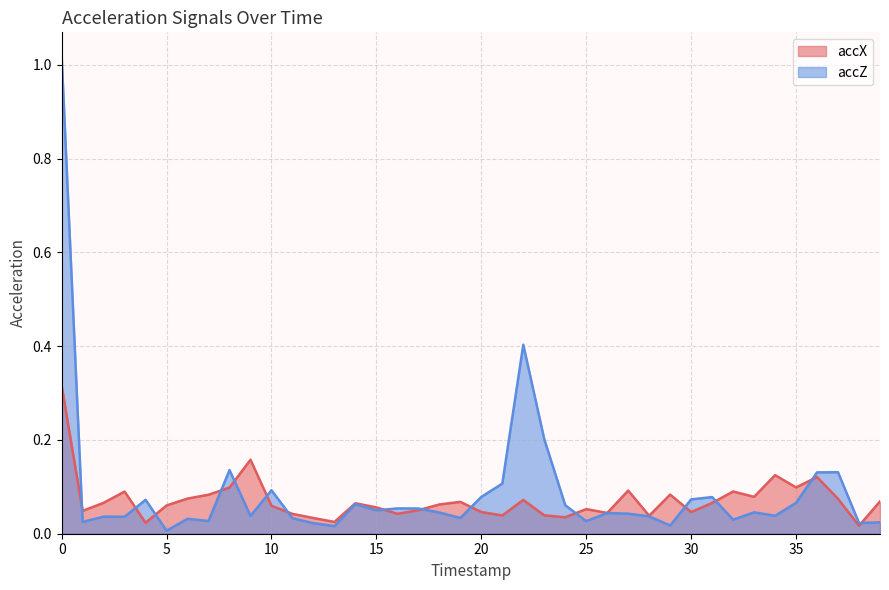

At how many categories does at least one series exceed 0?

40